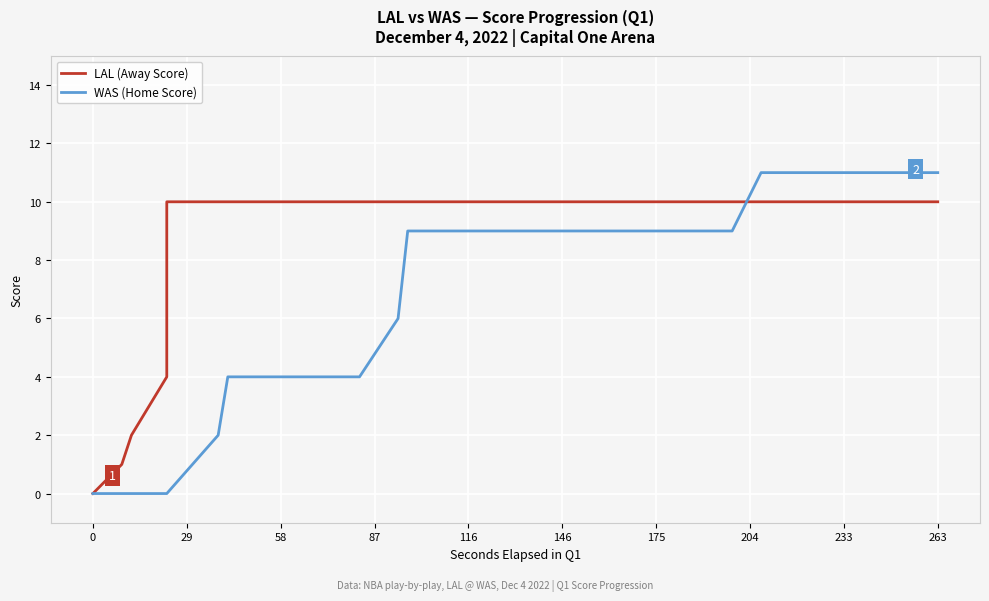

Reading left to right, what are all the values shown in this chart?

LAL (Away Score): 0	1	2	4	7	10	10	10	10	10	10	10	10	10	10	10	10	10	10	10	10	10	10	10	10	10	10	10	10	10	10	10	10	10	10	10	10	10	10	10
WAS (Home Score): 0	0	0	0	0	0	2	2	4	4	4	4	6	9	9	9	9	9	9	9	9	9	9	9	9	9	9	9	9	11	11	11	11	11	11	11	11	11	11	11